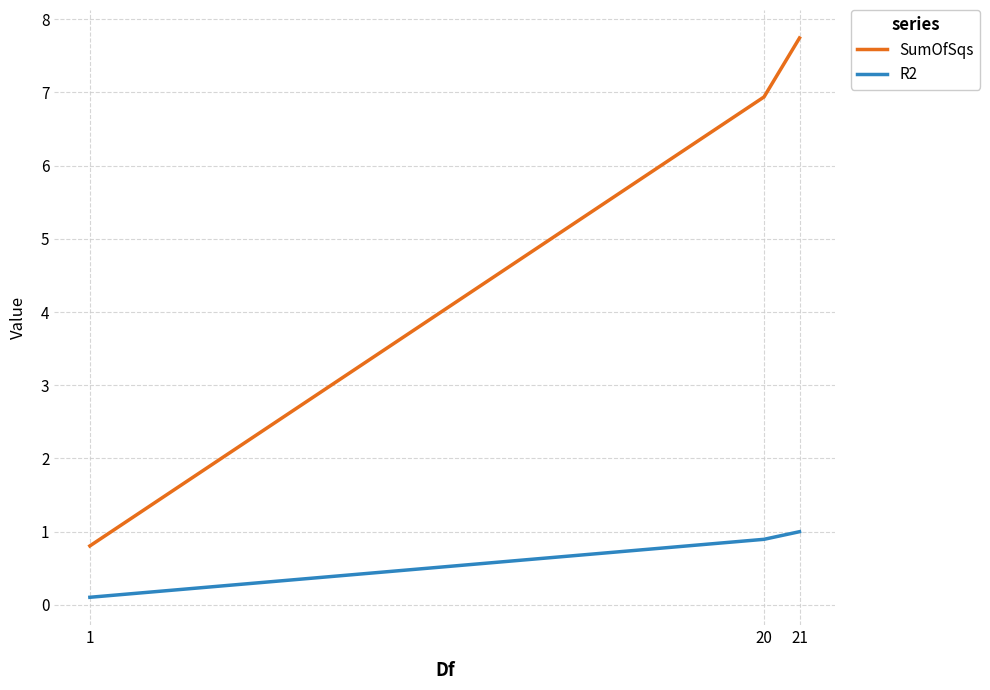

The SumOfSqs series shows 7.7 at 21. True or false?

True